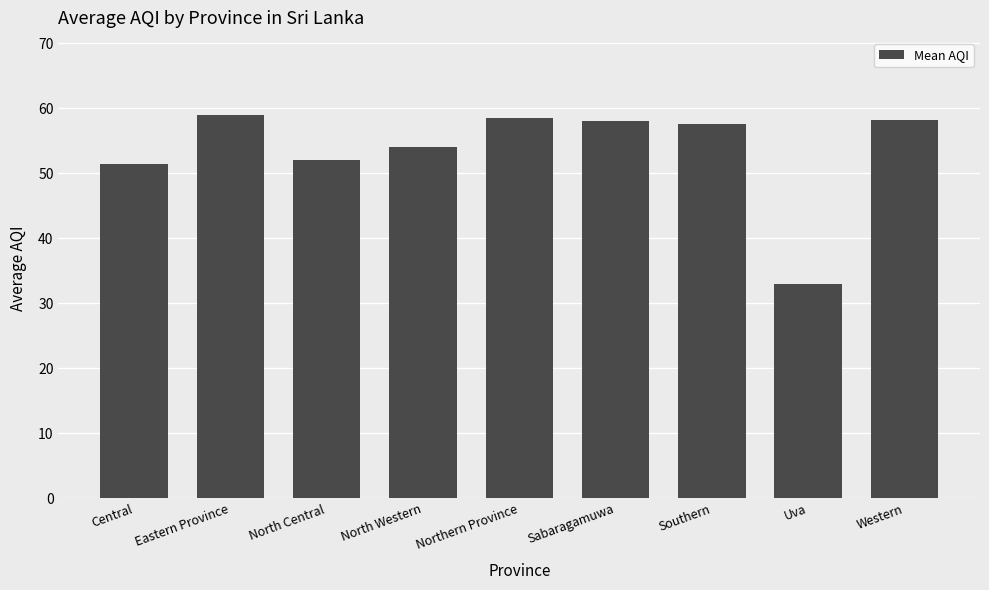

What is the average value?

53.5